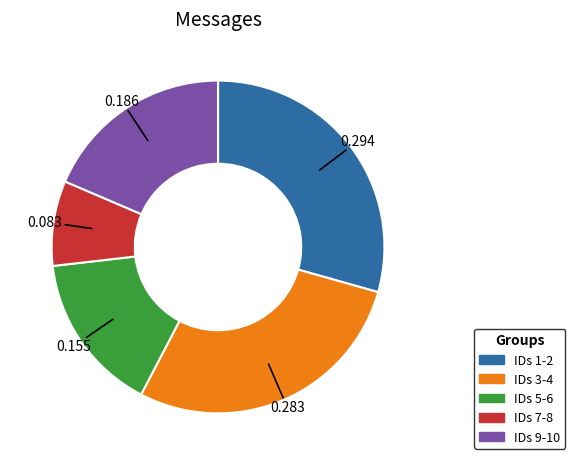

Is there any slice that represents more than half of the pie?

No